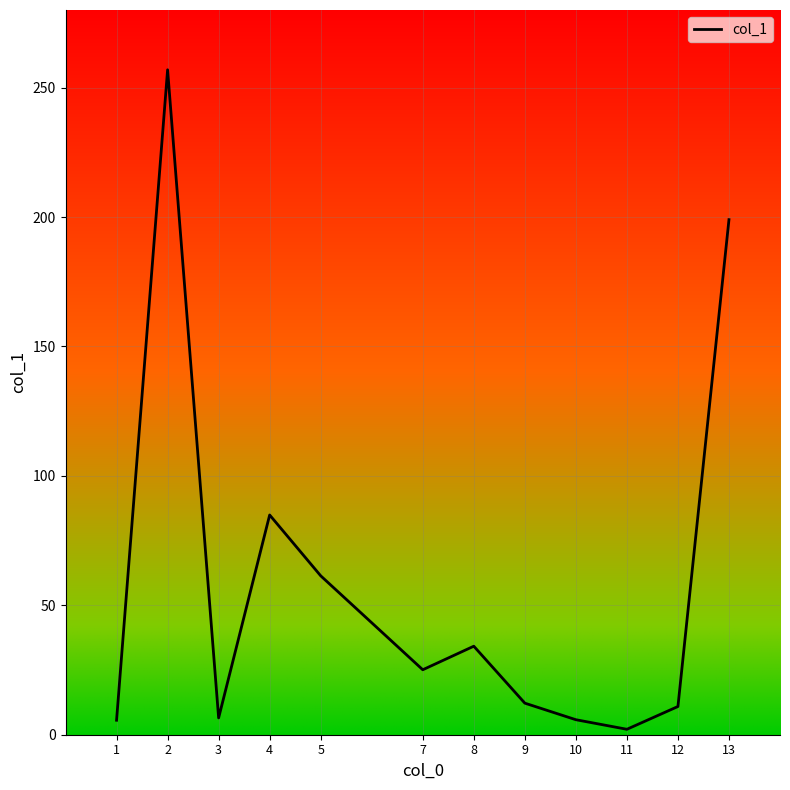

What is the difference between the maximum and minimum values?

254.8